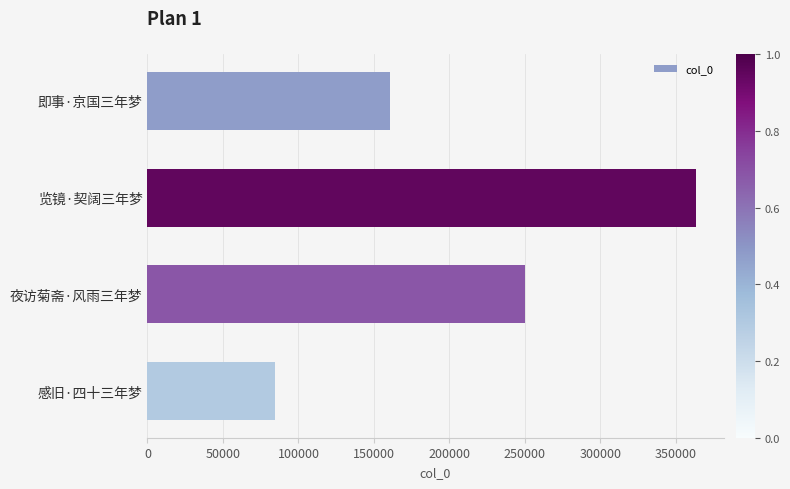

Does the chart contain any negative values?

No